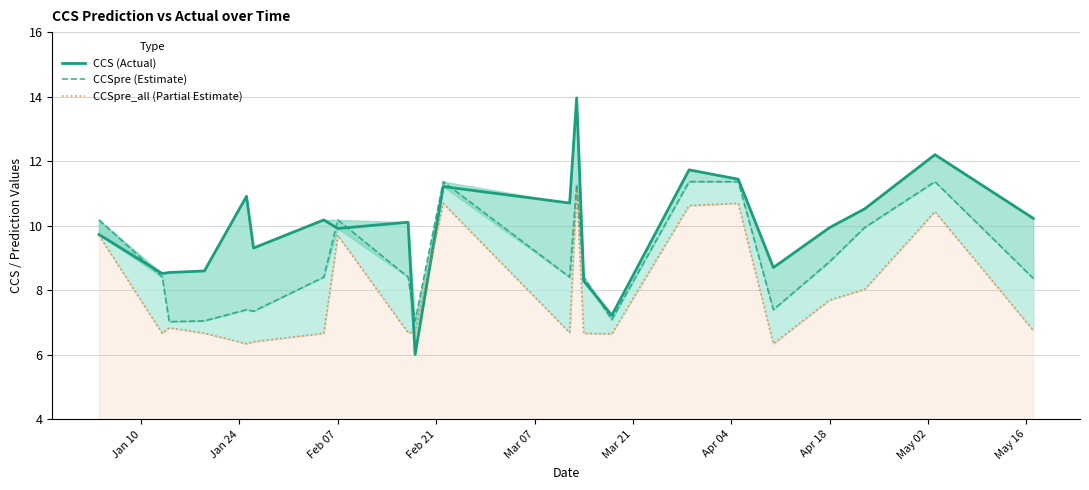

List the series in order of their overall mean, highest first.

CCS (Actual), CCSpre (Estimate), CCSpre_all (Partial Estimate)